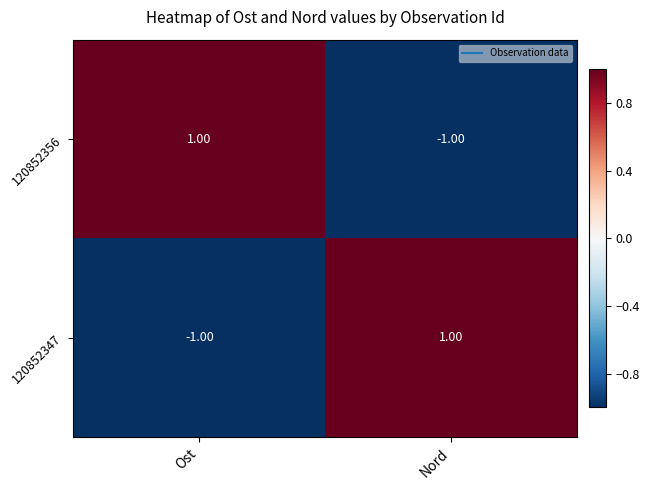

Rank the series at Ost from lowest to highest value.

120852347, 120852356